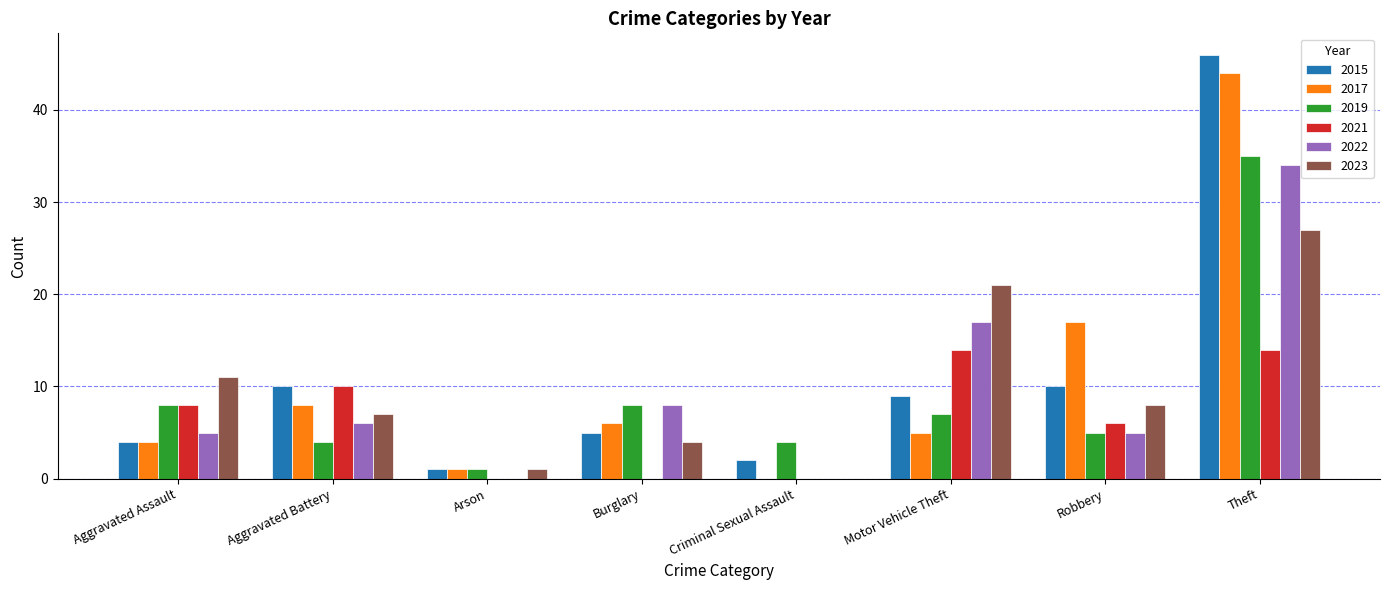

What are all the series names shown in the legend?

2015, 2017, 2019, 2021, 2022, 2023